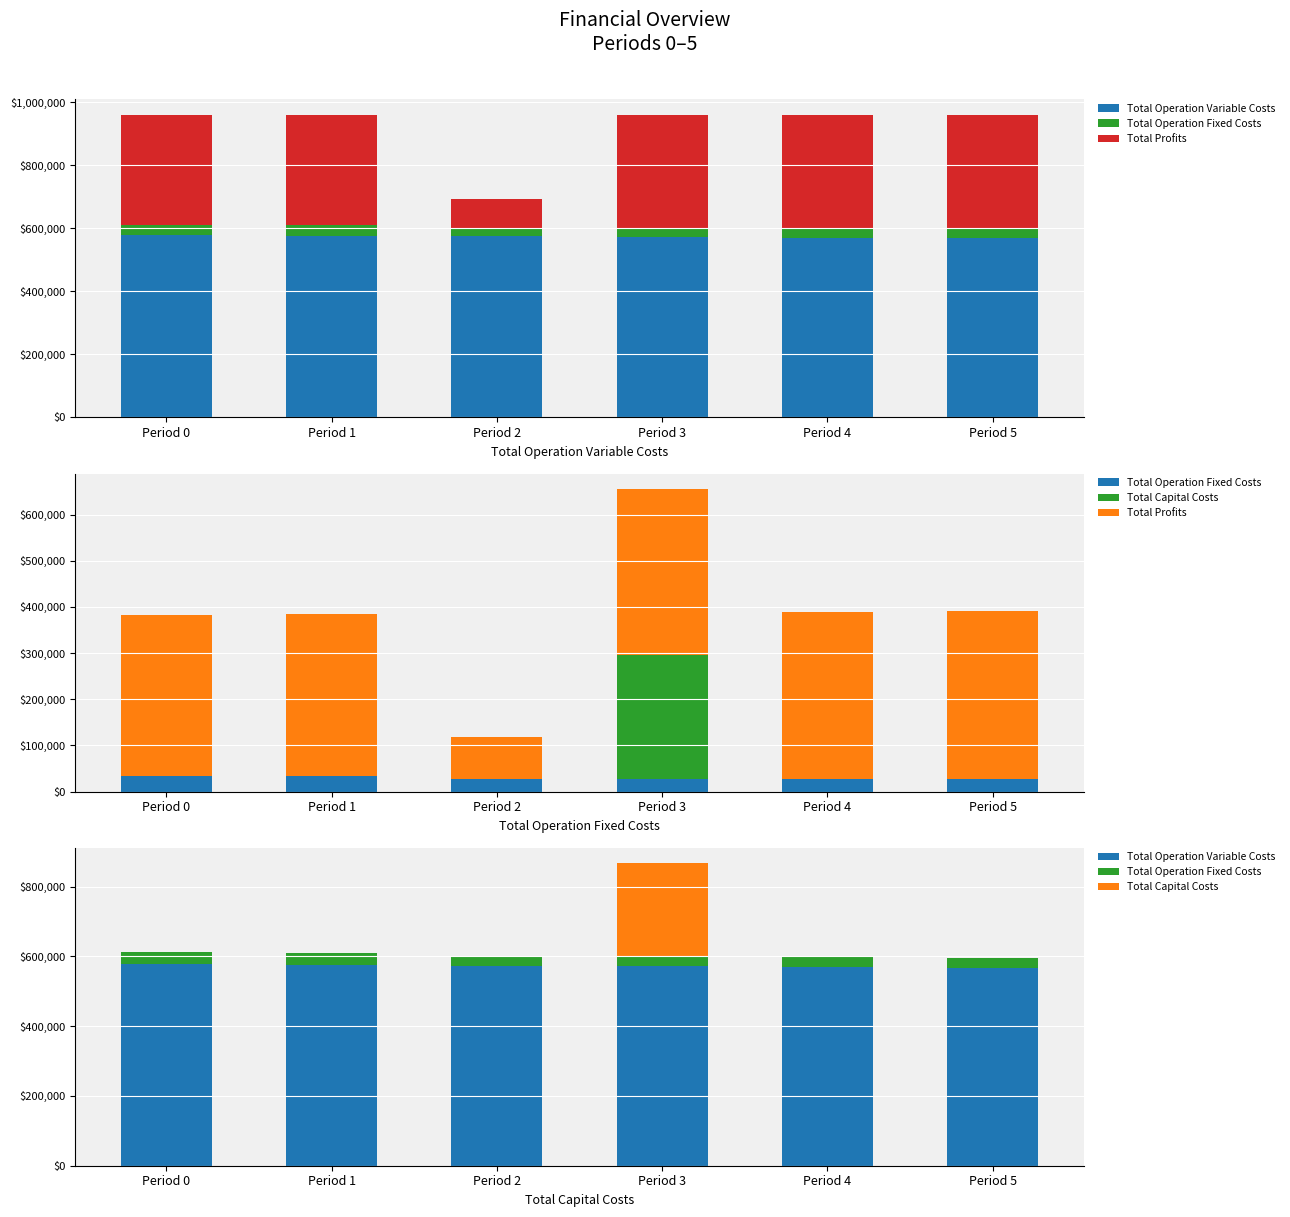

What is the difference between the maximum and second lowest values in the Total Operation Variable Costs series?

7685.6